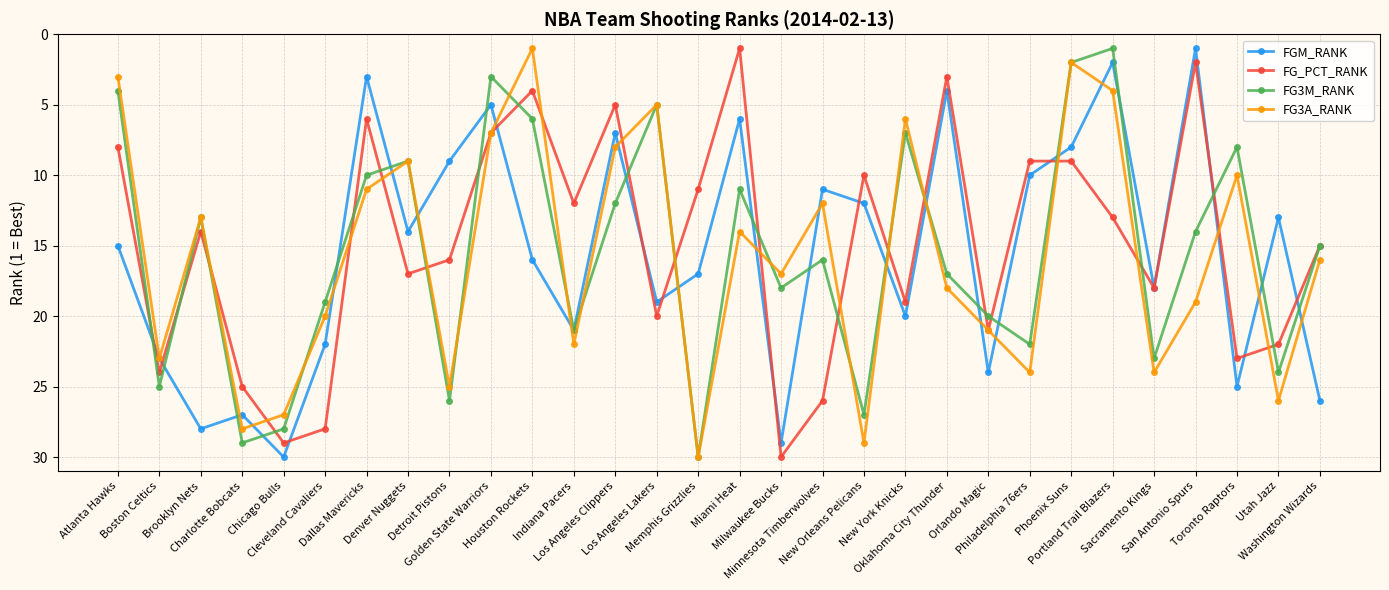

Between Boston Celtics and Charlotte Bobcats, which series saw the biggest shift?

FG3A_RANK